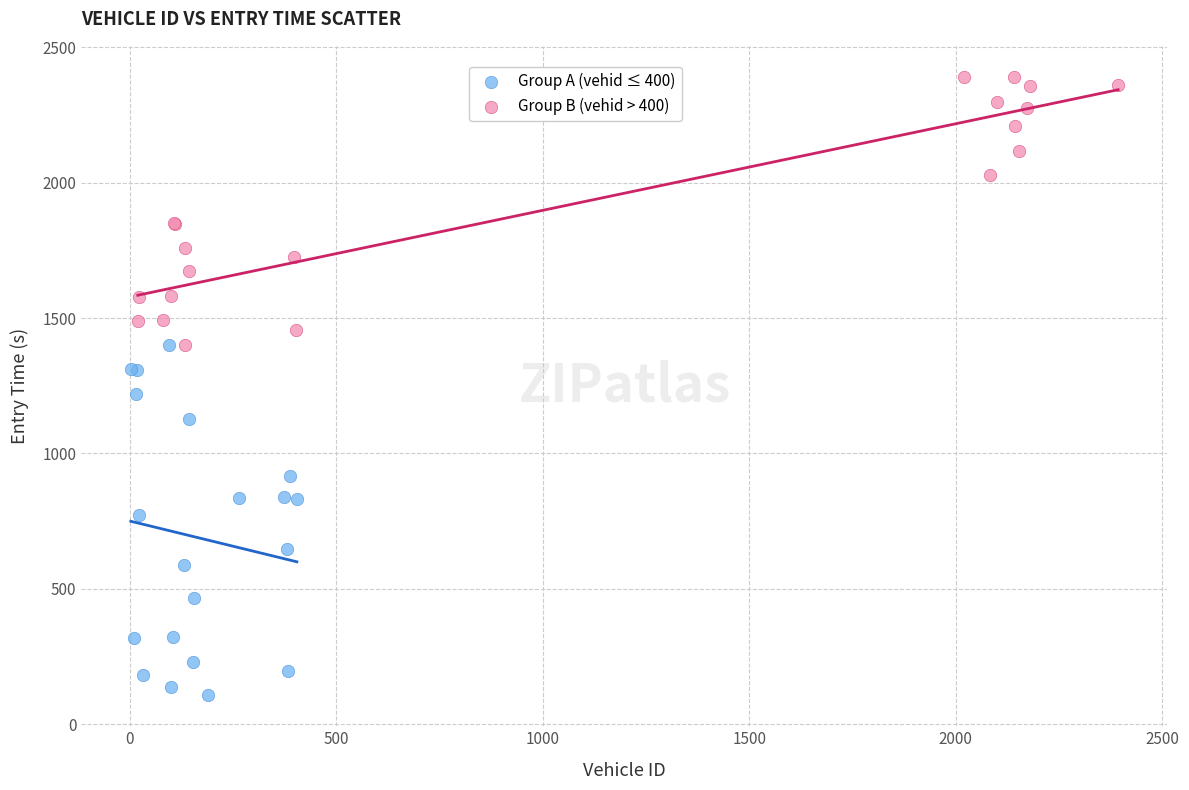

Which series contains the highest Y value?

Group B (vehid > 400)